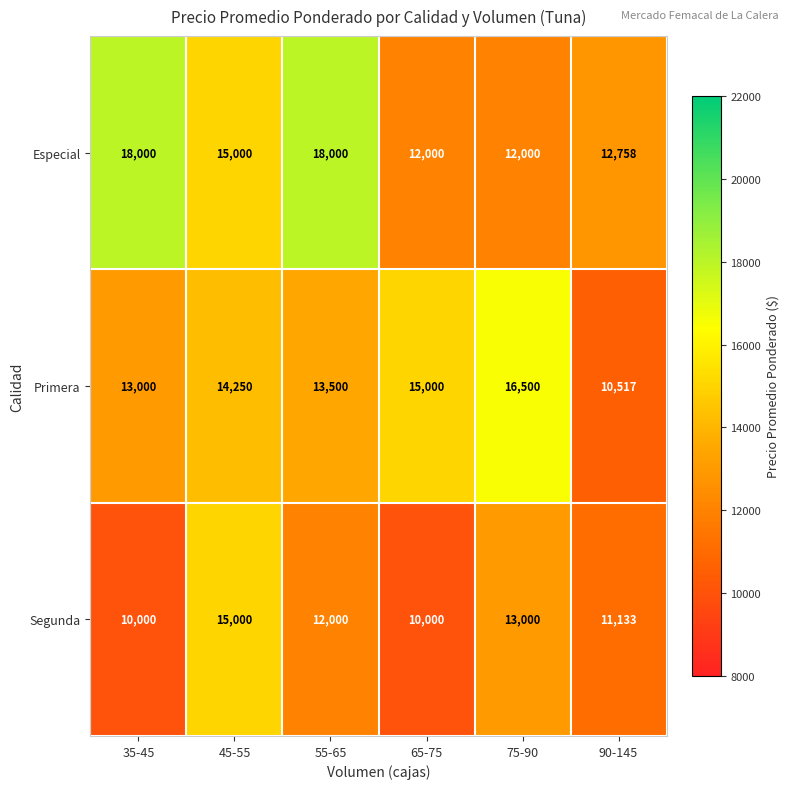

At which category is the sum across all series the highest?

45-55